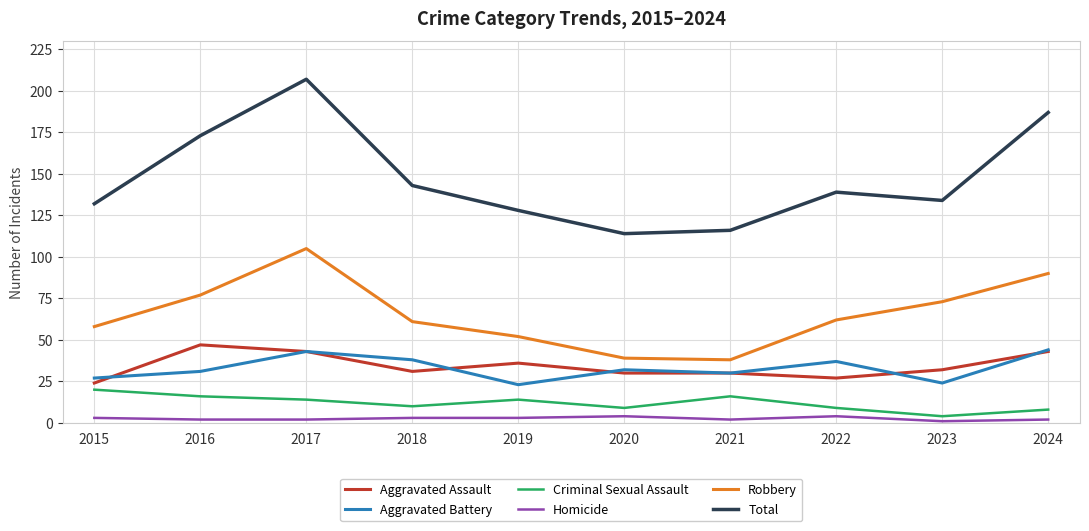

What is the minimum value shown in the chart?

1